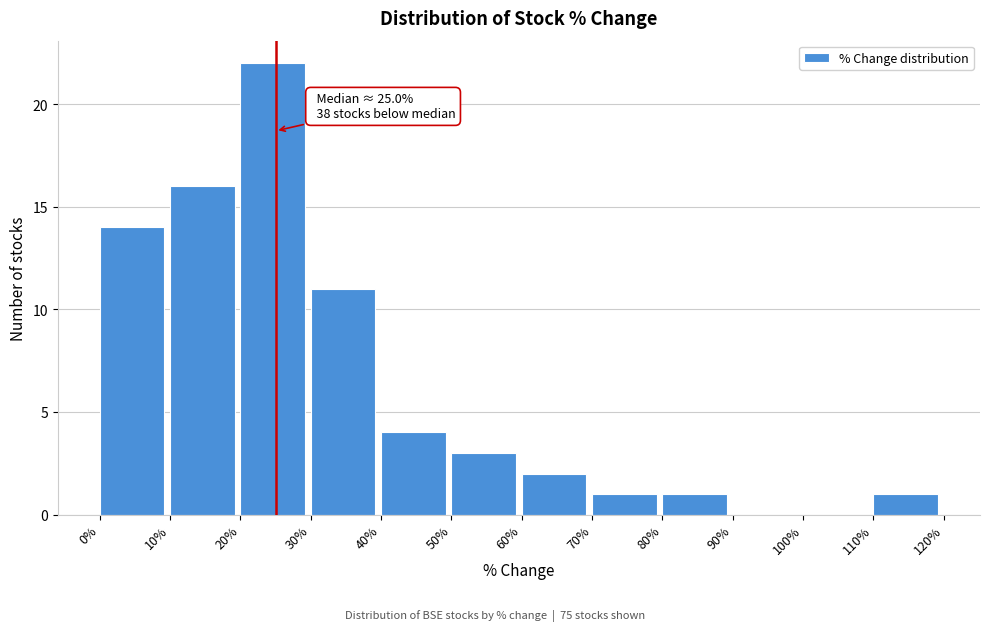

Which range on the x-axis has the tallest bar?

20% to 30%